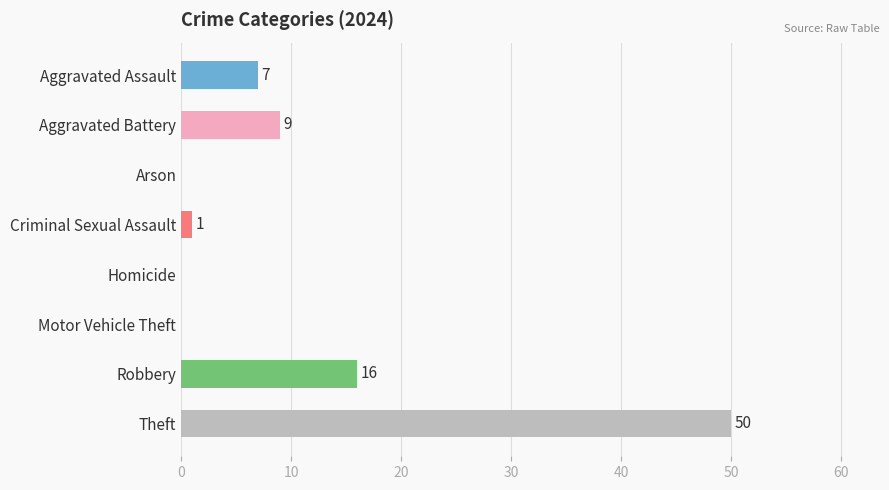

Count the number of data series in this chart.

1